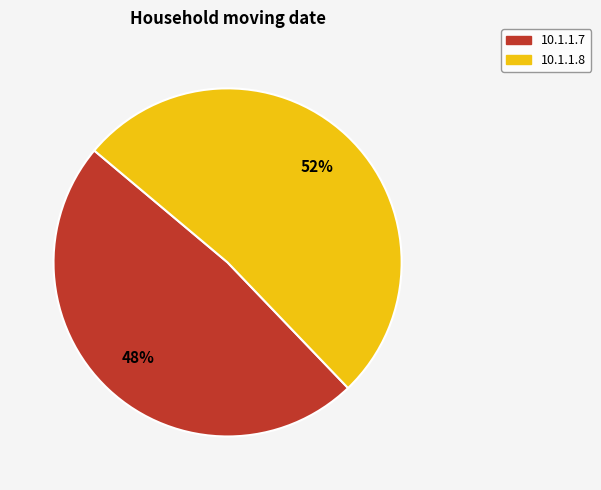

To the nearest percent, what percentage of the pie is 10.1.1.8?

52%